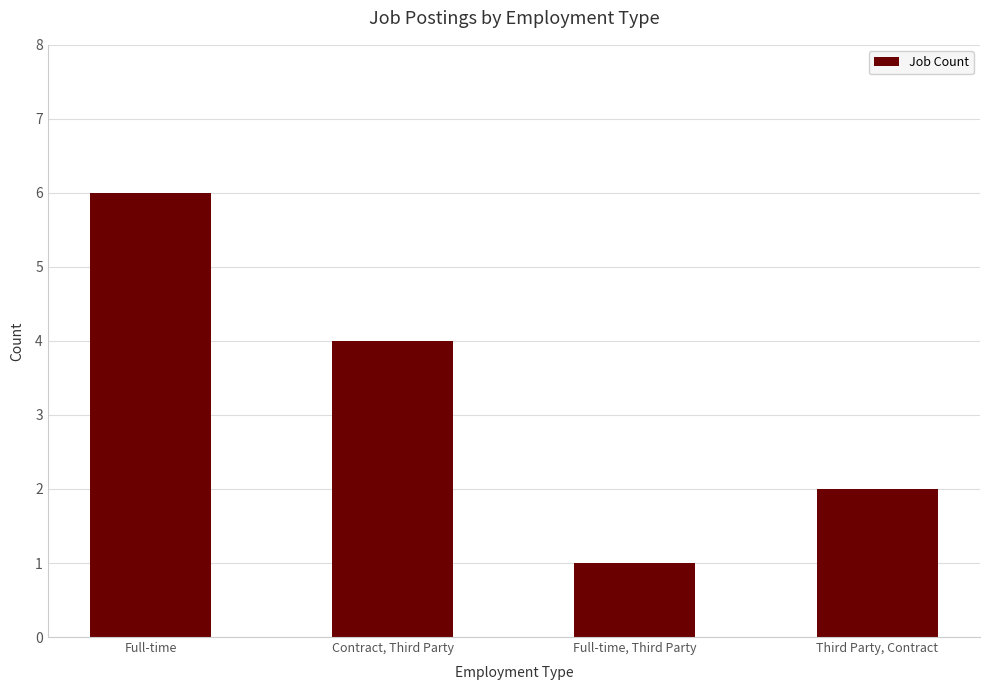

How many values are below 4?

2